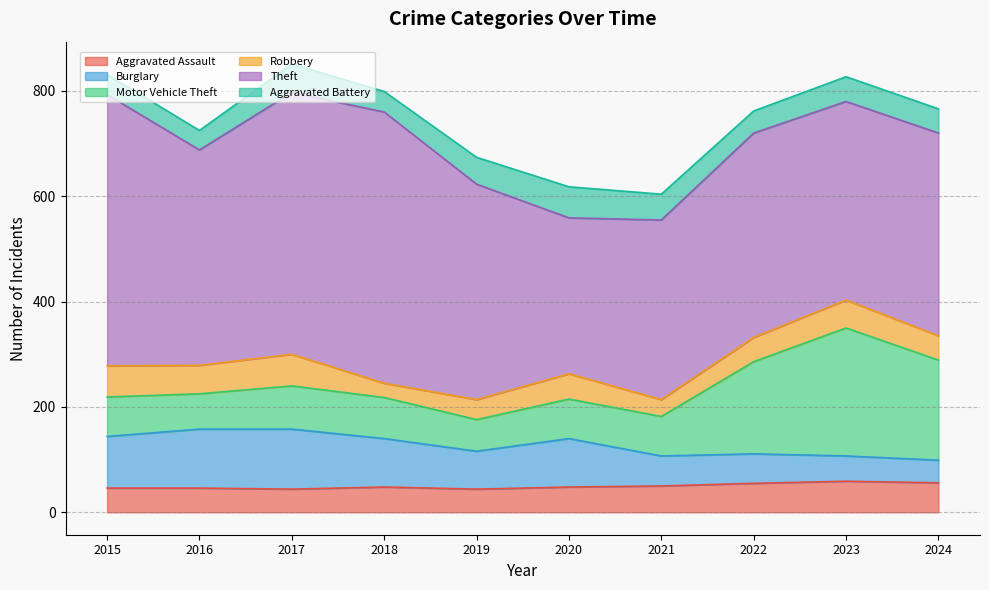

What is the difference between the second highest and minimum values in the Motor Vehicle Theft series?

130